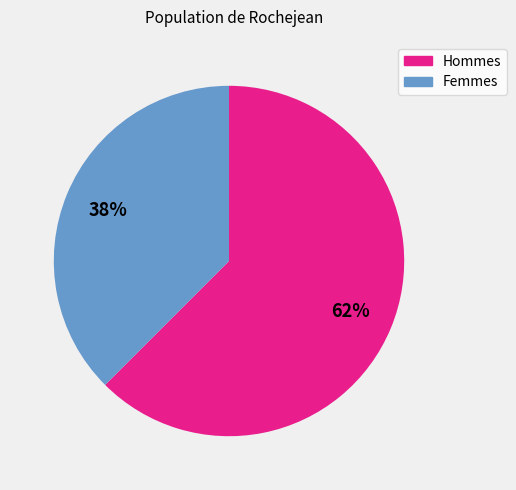

To the nearest percent, what is the average slice percentage?

50%